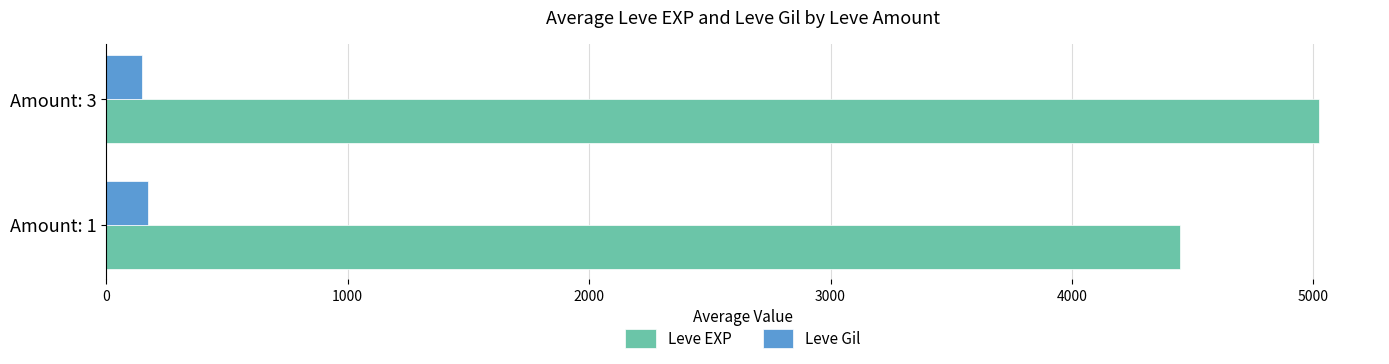

The value of Leve Gil at Amount: 1 is 170.6. True or false?

True